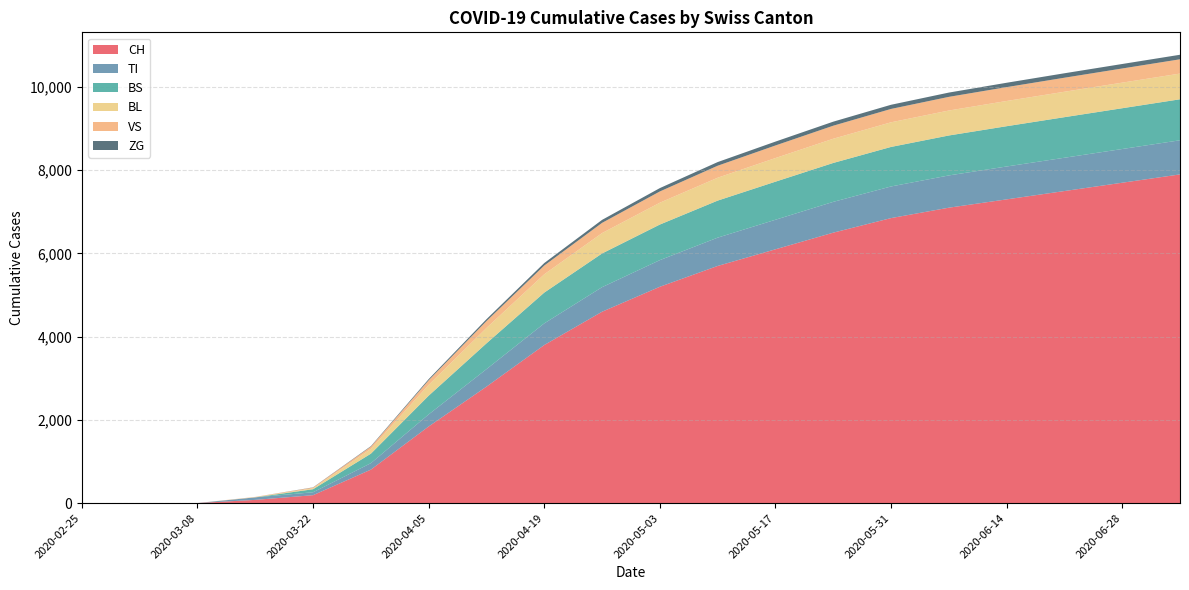

Reading right to left, what are all the values shown in this chart?

CH: 2020-07-05=7900	2020-06-28=7700	2020-06-21=7500	2020-06-14=7300	2020-06-07=7100	2020-05-31=6850	2020-05-24=6500	2020-05-17=6100	2020-05-10=5700	2020-05-03=5200	2020-04-26=4600	2020-04-19=3800	2020-04-12=2800	2020-04-05=1843	2020-03-29=806	2020-03-22=192	2020-03-15=79	2020-03-08=3	2020-03-01=0	2020-02-25=0
TI: 2020-07-05=820	2020-06-28=810	2020-06-21=800	2020-06-14=790	2020-06-07=775	2020-05-31=760	2020-05-24=740	2020-05-17=710	2020-05-10=680	2020-05-03=640	2020-04-26=590	2020-04-19=520	2020-04-12=420	2020-04-05=290	2020-03-29=155	2020-03-22=70	2020-03-15=61	2020-03-08=0	2020-03-01=0	2020-02-25=0
BS: 2020-07-05=985	2020-06-28=980	2020-06-21=975	2020-06-14=968	2020-06-07=960	2020-05-31=950	2020-05-24=935	2020-05-17=915	2020-05-10=890	2020-05-03=855	2020-04-26=810	2020-04-19=740	2020-04-12=620	2020-04-05=450	2020-03-29=228	2020-03-22=73	2020-03-15=0	2020-03-08=0	2020-03-01=0	2020-02-25=0
BL: 2020-07-05=618	2020-06-28=615	2020-06-21=611	2020-06-14=606	2020-06-07=600	2020-05-31=592	2020-05-24=582	2020-05-17=568	2020-05-10=550	2020-05-03=525	2020-04-26=490	2020-04-19=440	2020-04-12=370	2020-04-05=260	2020-03-29=115	2020-03-22=21	2020-03-15=5	2020-03-08=0	2020-03-01=0	2020-02-25=0
VS: 2020-07-05=343	2020-06-28=340	2020-06-21=337	2020-06-14=333	2020-06-07=328	2020-05-31=321	2020-05-24=313	2020-05-17=302	2020-05-10=288	2020-05-03=270	2020-04-26=245	2020-04-19=210	2020-04-12=165	2020-04-05=110	2020-03-29=54	2020-03-22=19	2020-03-15=6	2020-03-08=0	2020-03-01=0	2020-02-25=0
ZG: 2020-07-05=109	2020-06-28=108	2020-06-21=107	2020-06-14=105	2020-06-07=103	2020-05-31=100	2020-05-24=97	2020-05-17=93	2020-05-10=88	2020-05-03=81	2020-04-26=72	2020-04-19=60	2020-04-12=45	2020-04-05=28	2020-03-29=12	2020-03-22=5	2020-03-15=0	2020-03-08=0	2020-03-01=0	2020-02-25=0